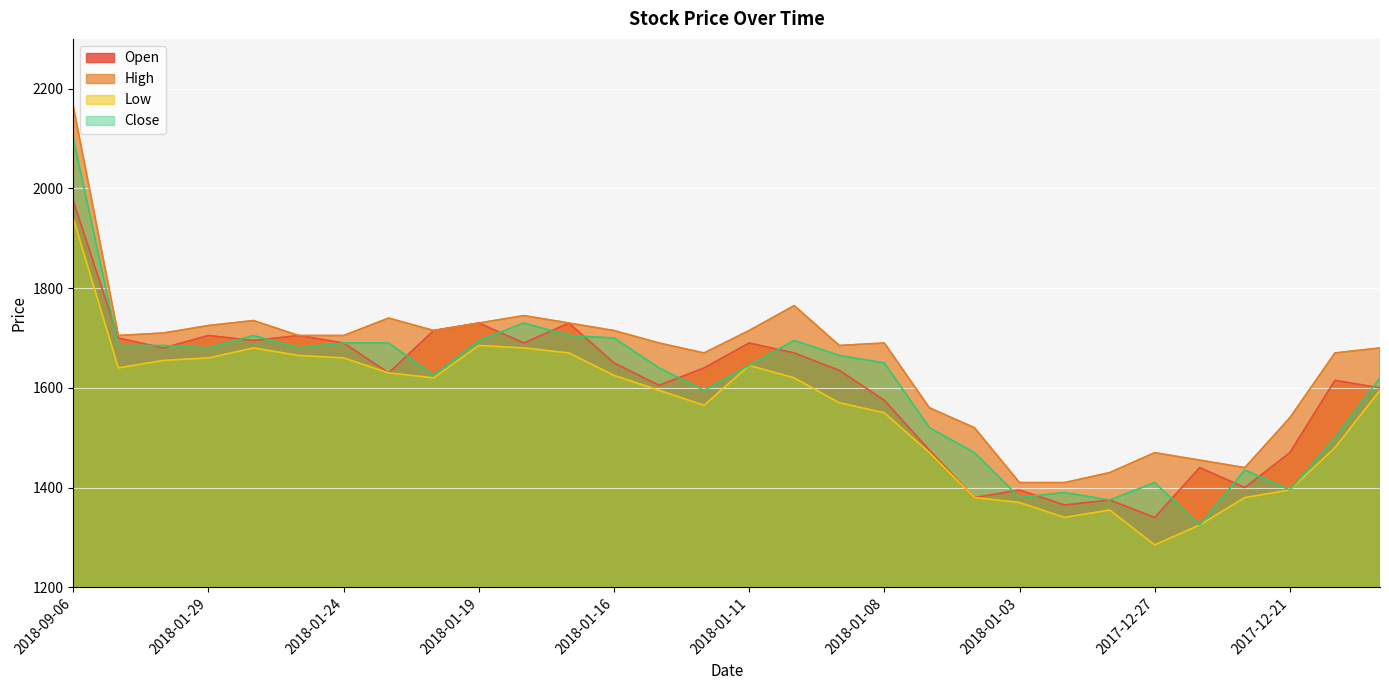

True or false: High has more than 1 interior local peaks.

True